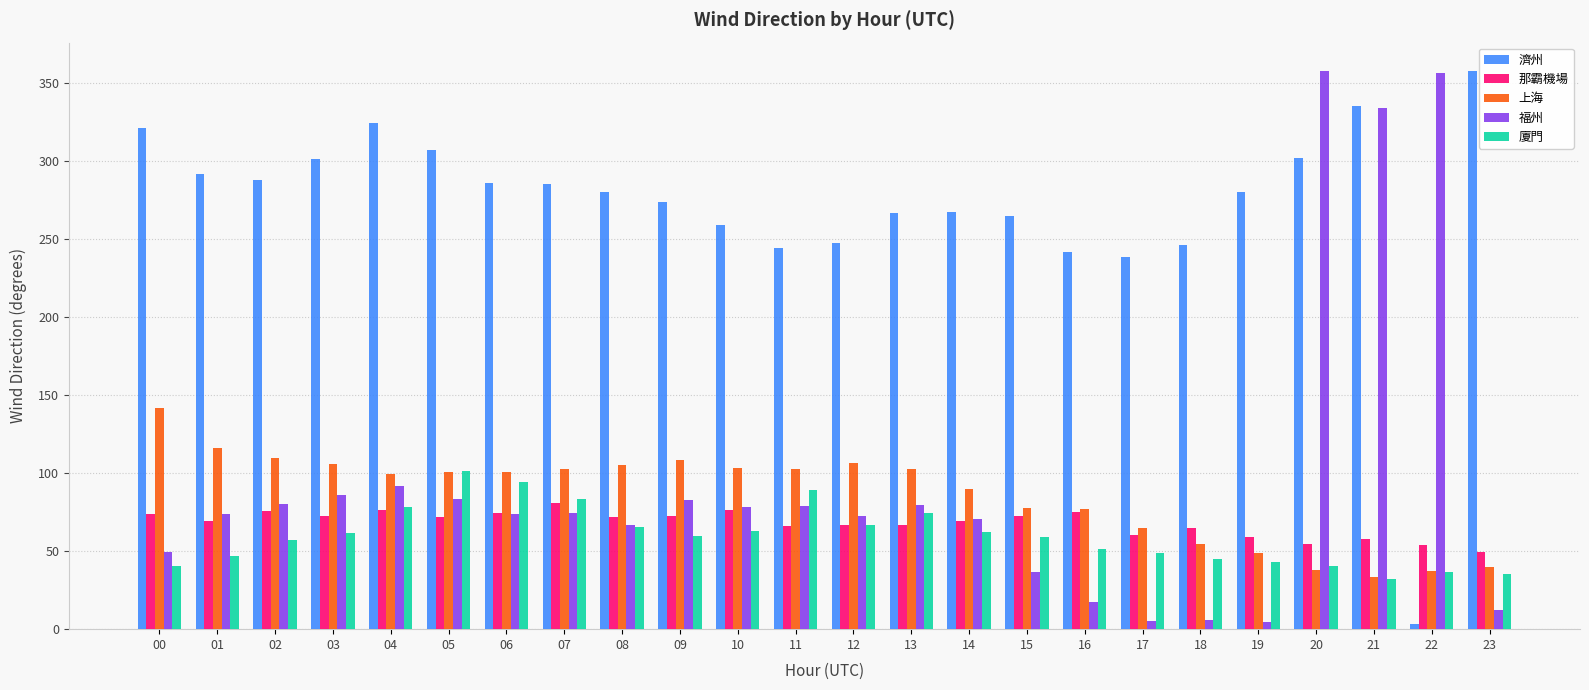

What is the minimum value shown in the chart?

3.2